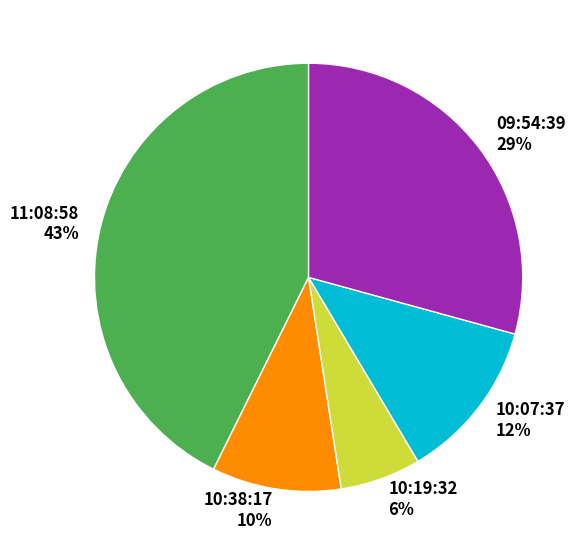

Which category has the biggest portion of the pie?

11:08:58